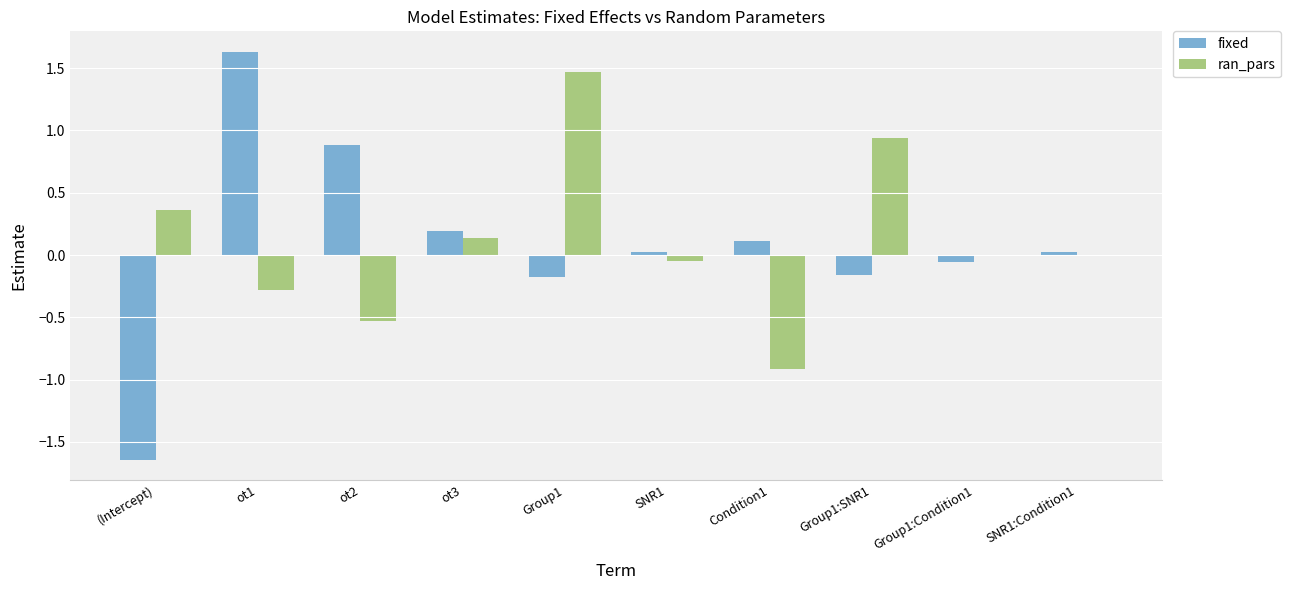

What value does the fixed series have at ot1?

1.6